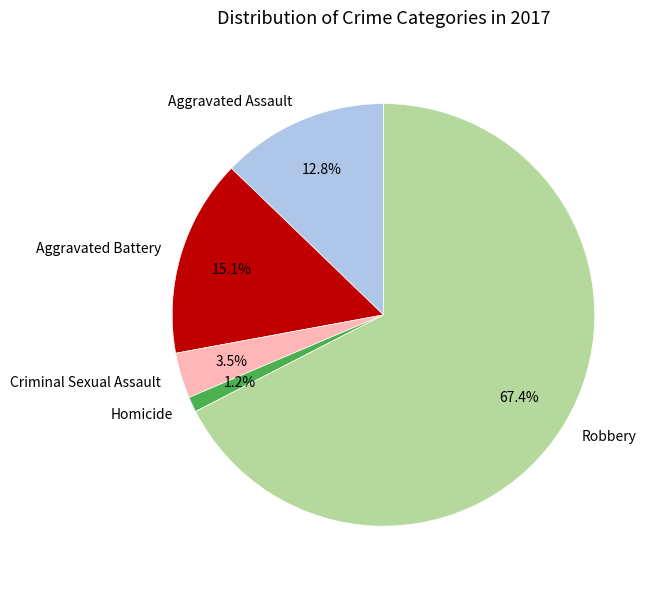

Does Robbery represent more than half of the total?

Yes